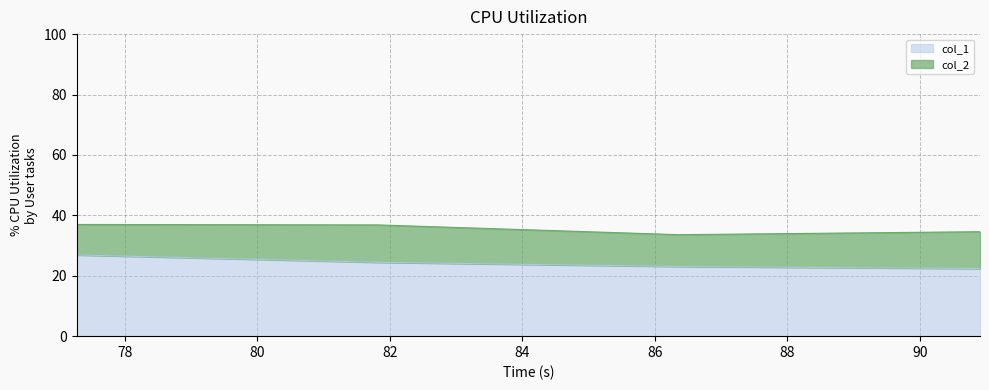

What is the difference between the maximum and minimum values?

4.5